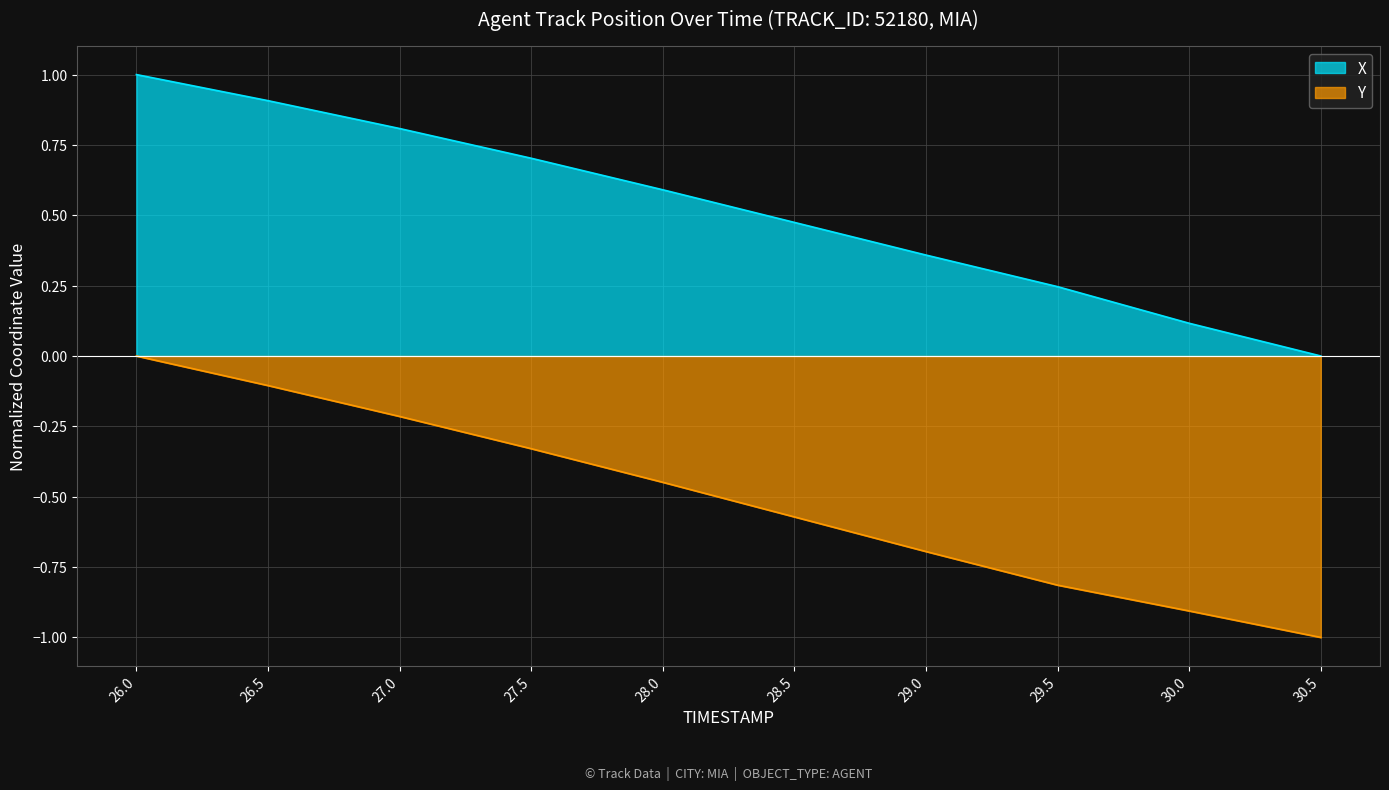

What is the difference between the second highest and second lowest values in the Y series?

0.8